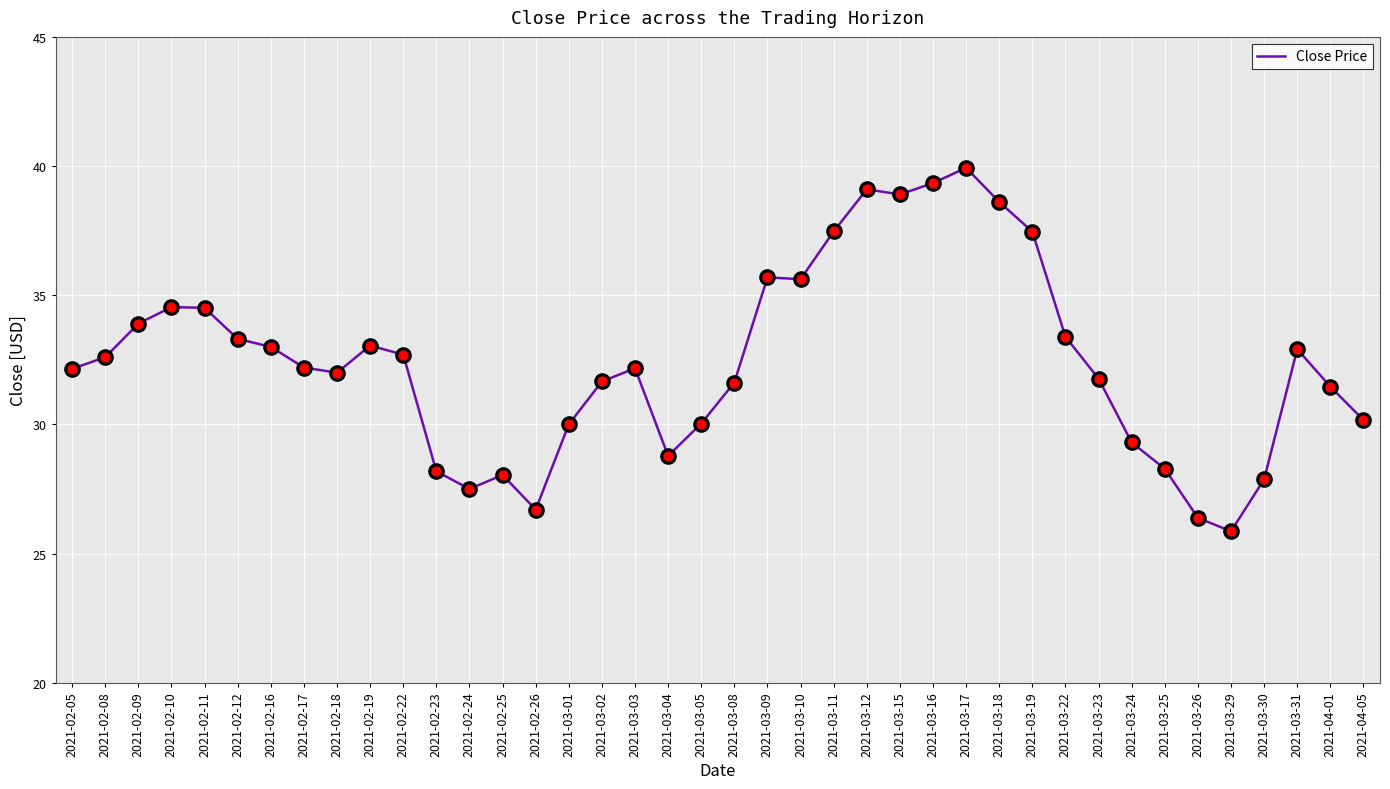

What is the change in value from 2021-03-01 to 2021-03-12?

+9.1